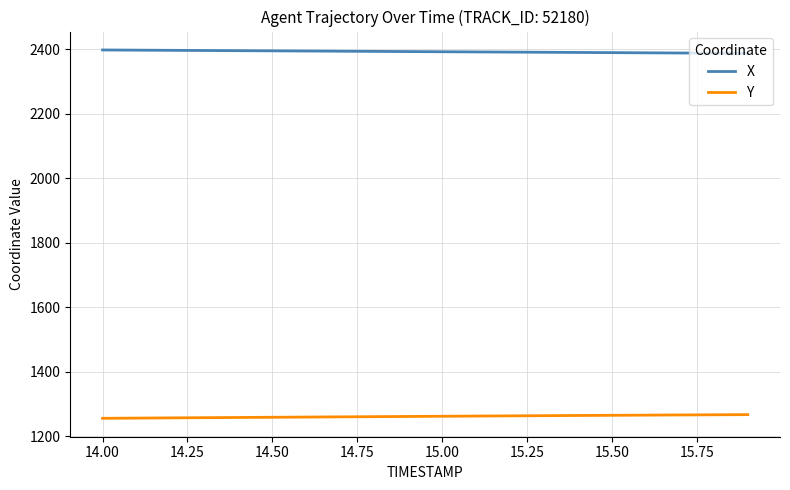

What are all the series names shown in the legend?

X, Y